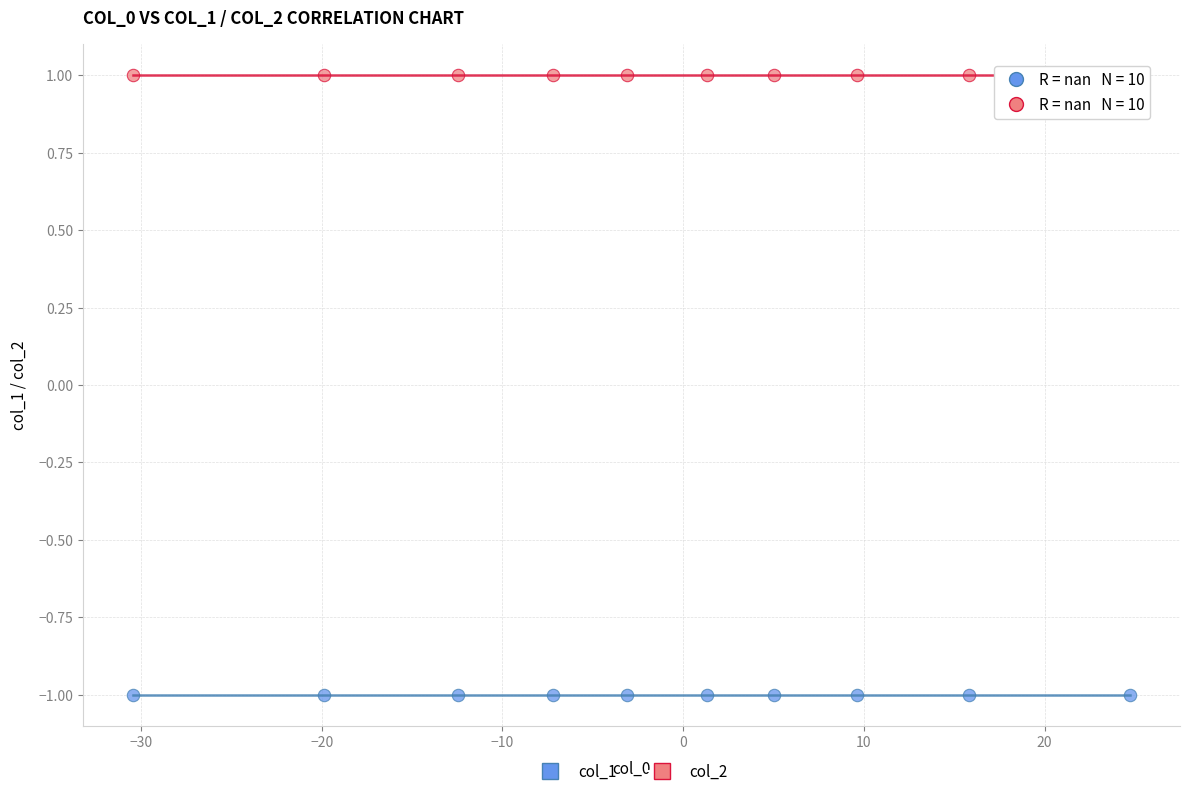

What are all the series names shown in the legend?

col_1, col_2